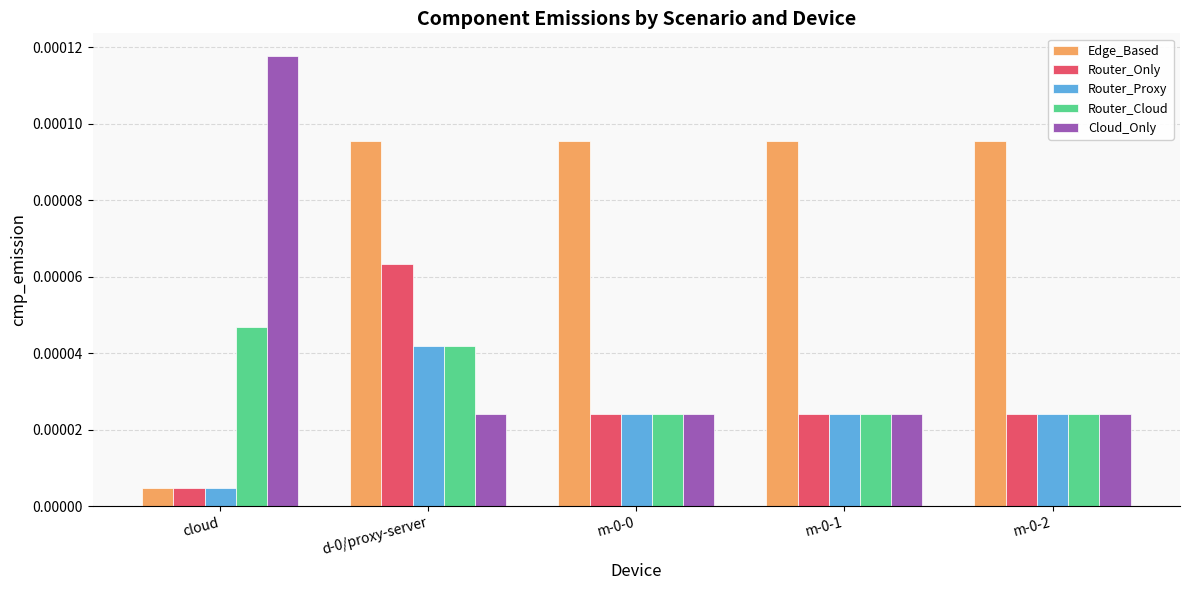

At which category does the chart reach its peak across all series?

cloud